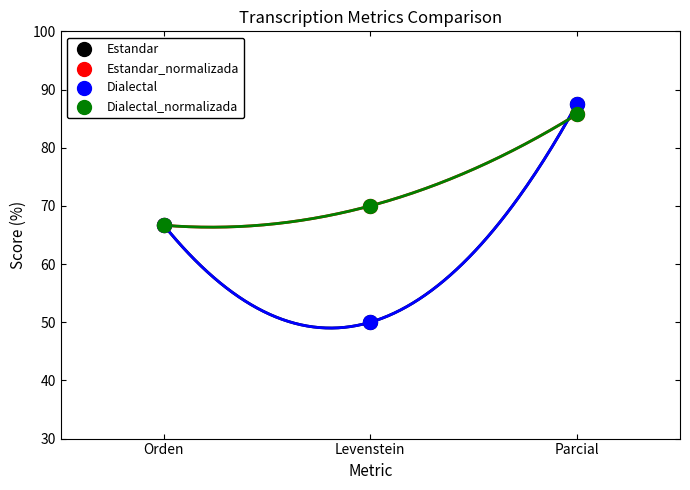

Which series has the largest Y range (max minus min)?

Estandar